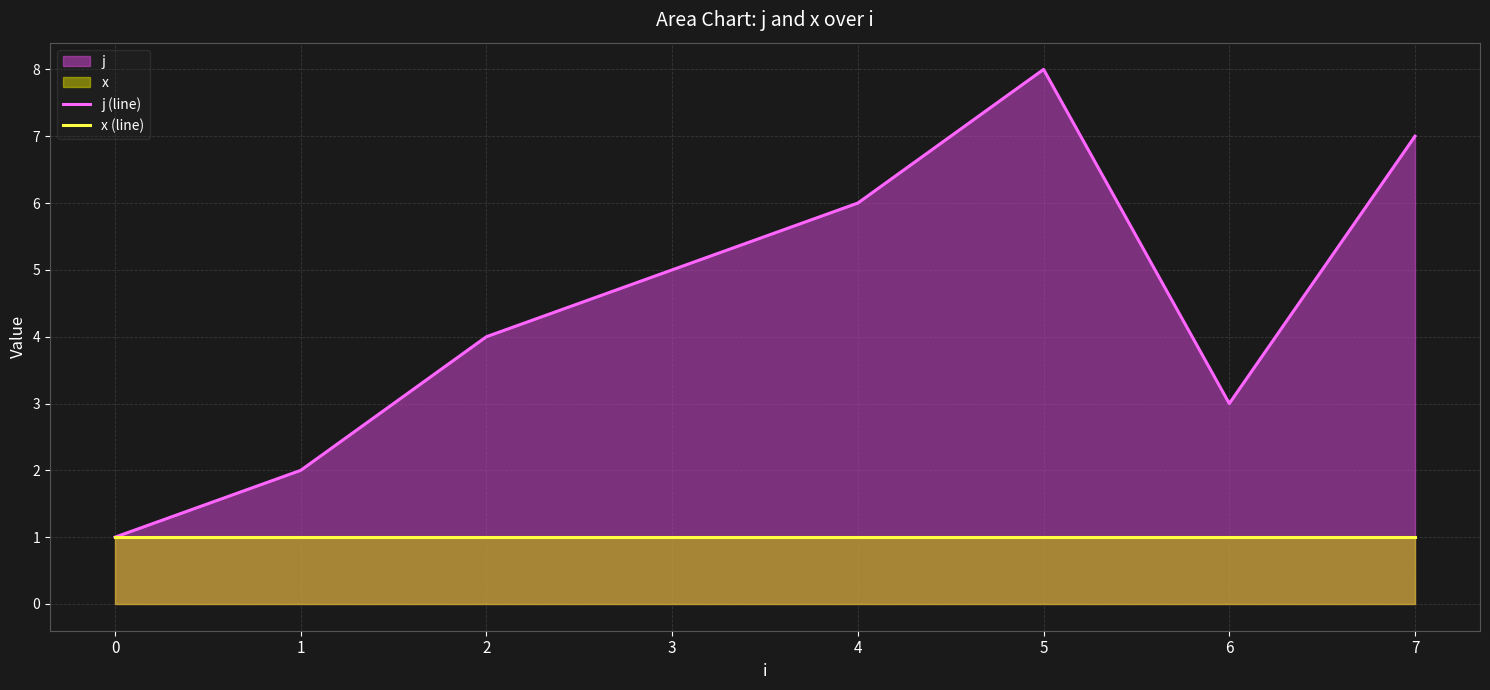

Reading right to left, list all the values displayed in this chart.

j (line): 7	3	8	6	5	4	2	1
x (line): 1	1	1	1	1	1	1	1